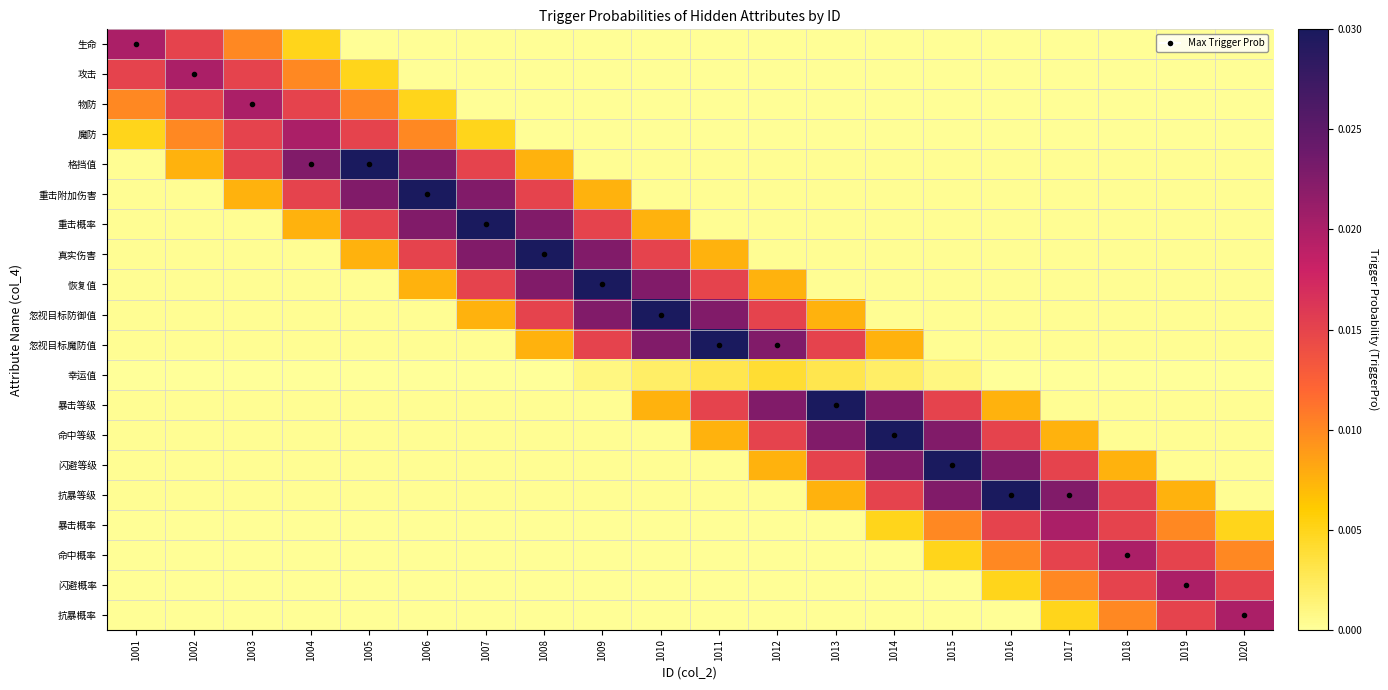

At how many categories does at least one series exceed 0?

20